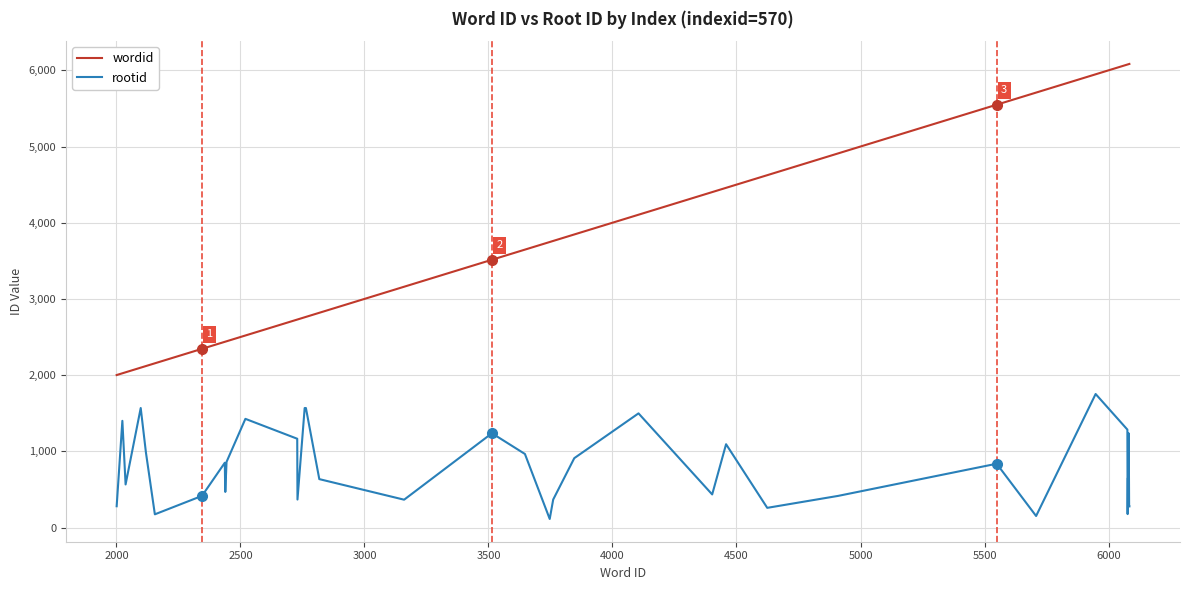

How many lines are shown in the chart?

2